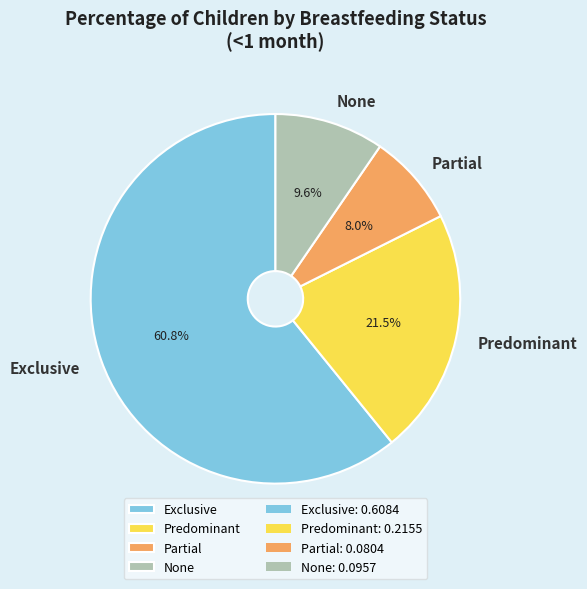

The Partial slice represents 8% of the pie. True or false?

True